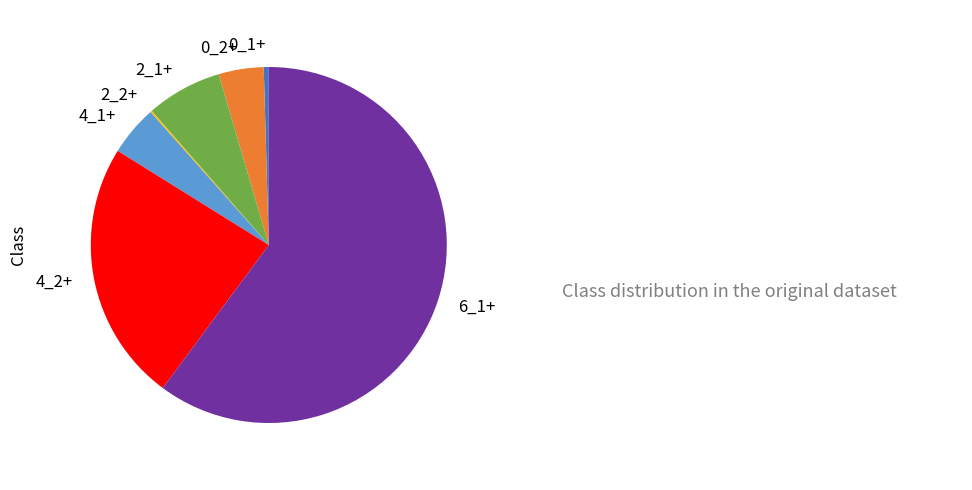

The 0_2+ slice represents 4% of the pie. True or false?

True